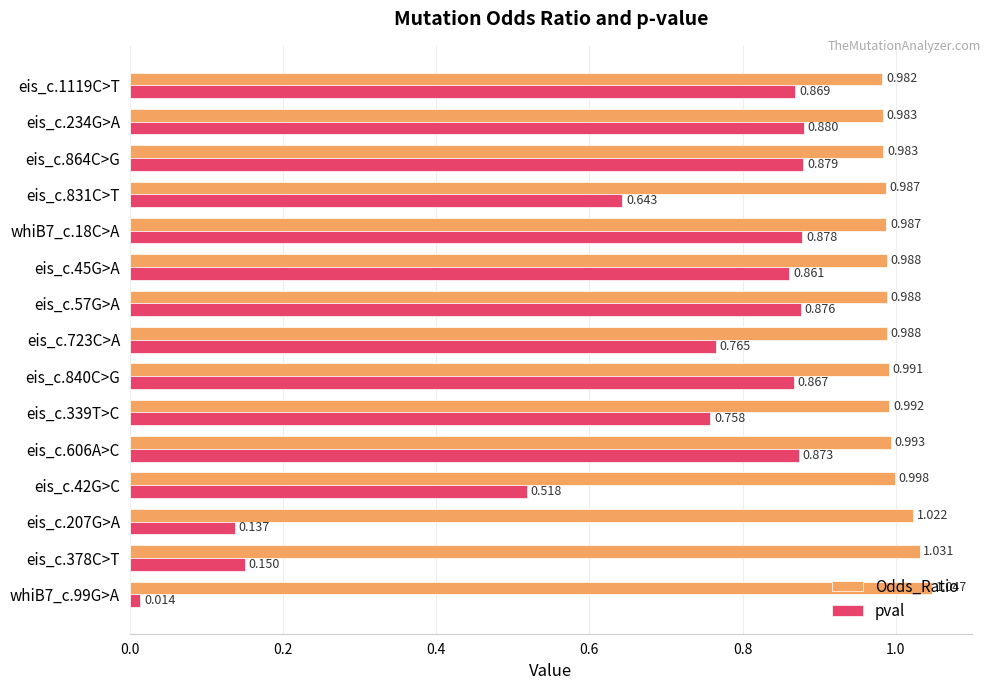

At how many categories does at least one series exceed 0?

15